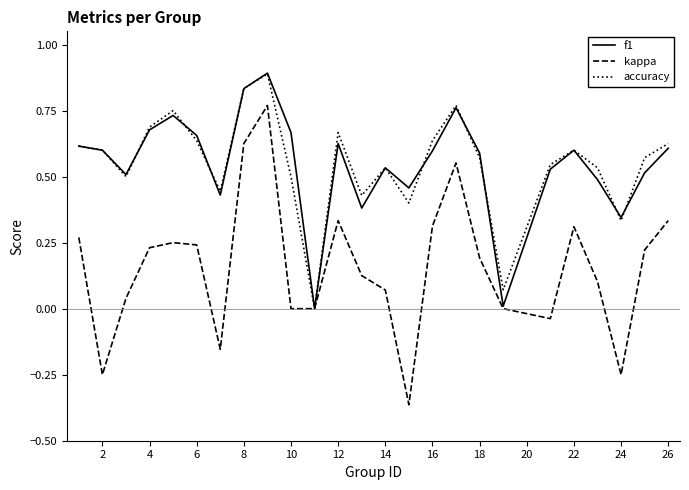

Which series has the largest range (max minus min)?

kappa